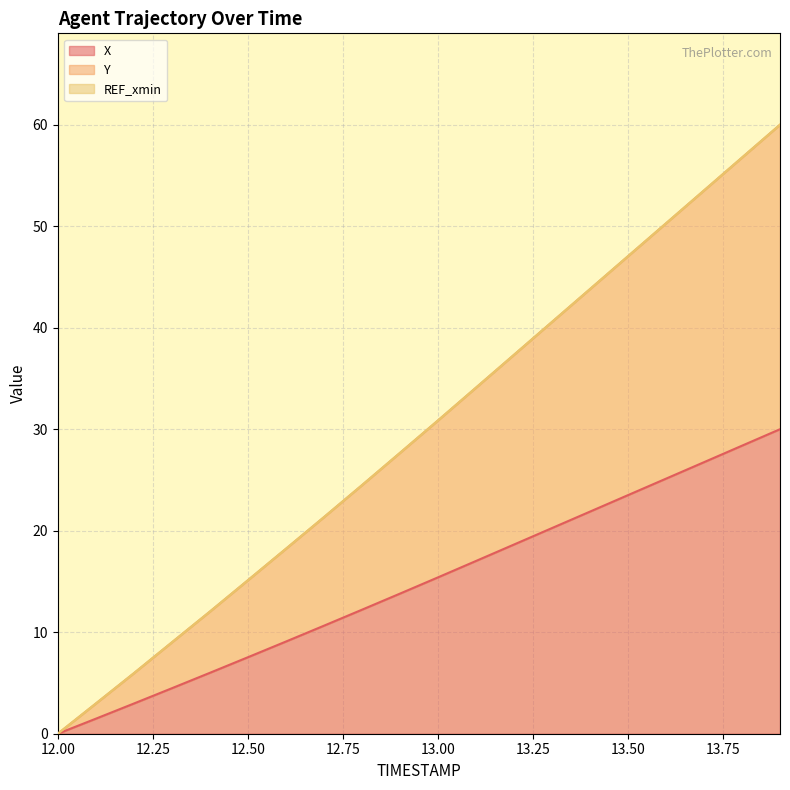

Which label corresponds to the largest value in the chart?

13.9